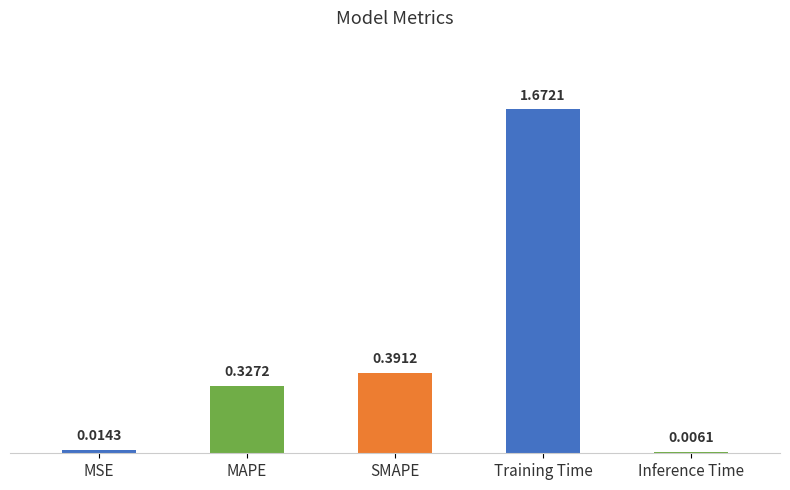

At which category does the chart reach its peak across all series?

Training Time